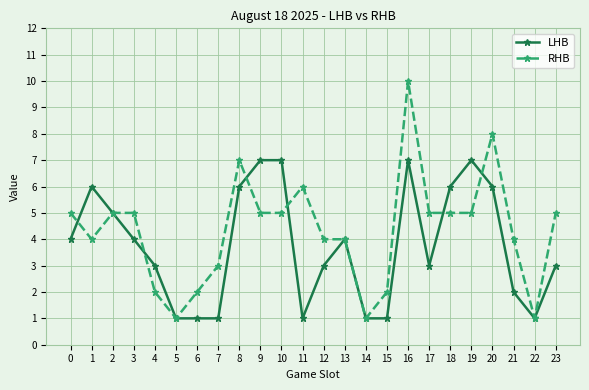

Is the value of LHB at 22 greater than the value of RHB at 8?

No